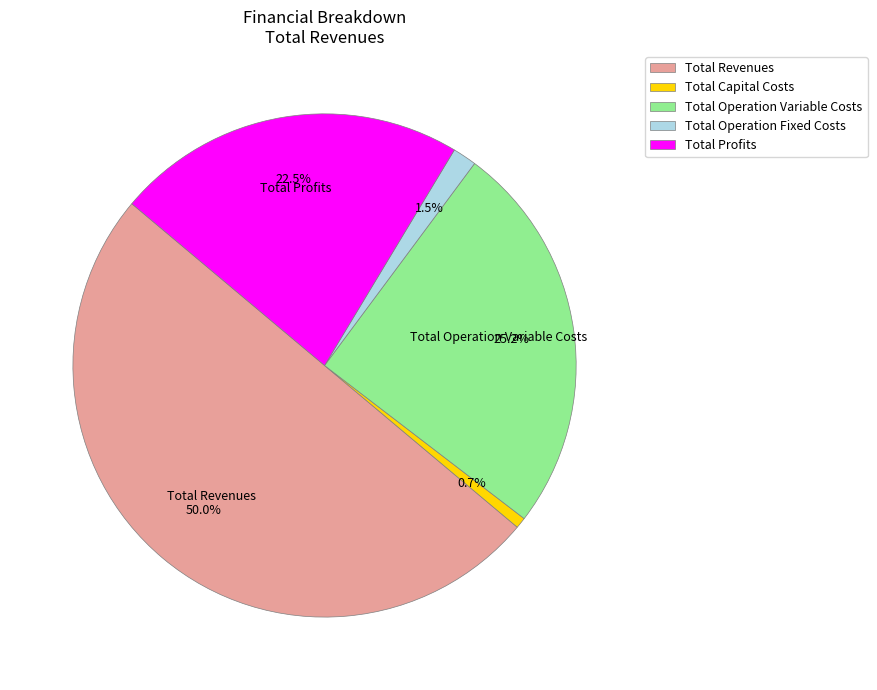

To the nearest percent, what is the difference between the largest and smallest slice percentages?

49%